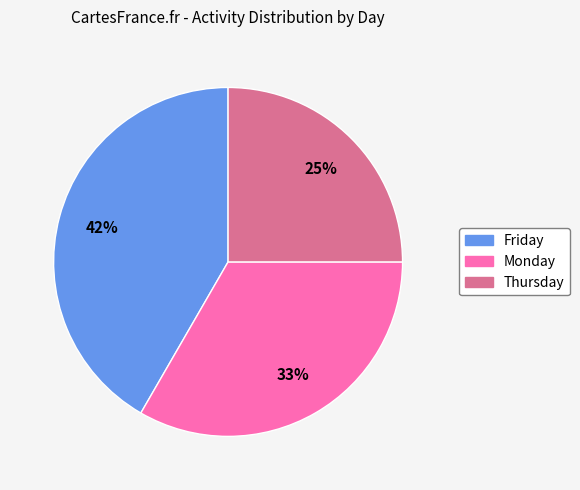

Does any single category account for the majority?

No